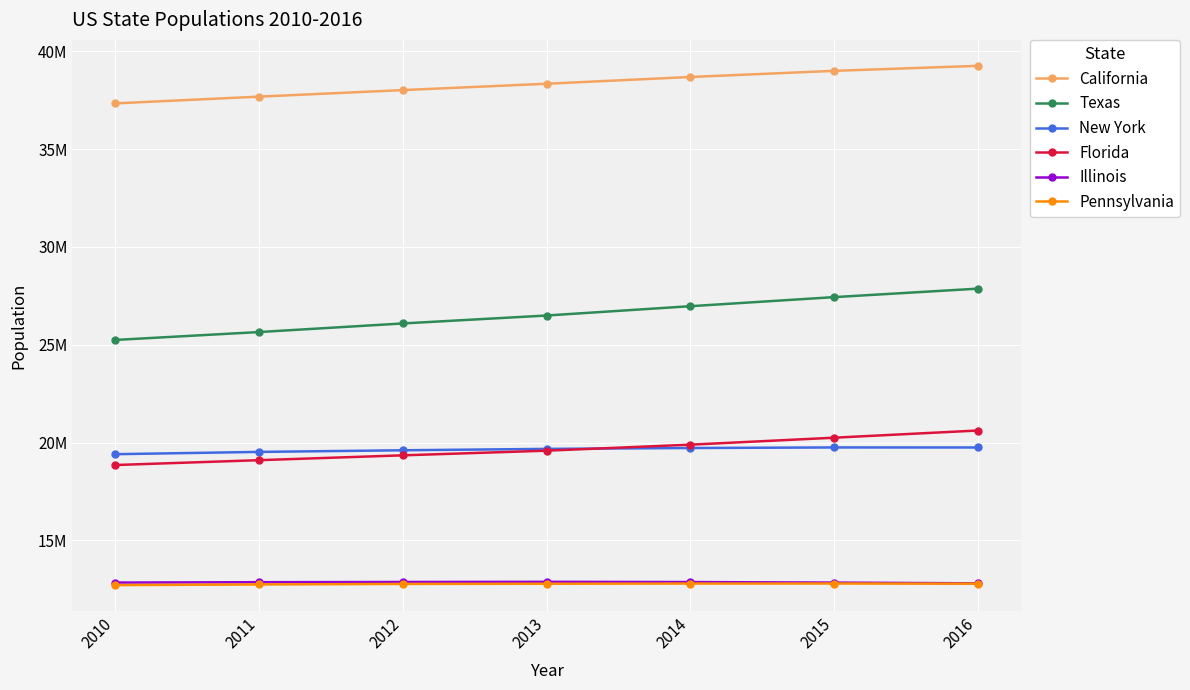

What are all the series names shown in the legend?

California, Texas, New York, Florida, Illinois, Pennsylvania